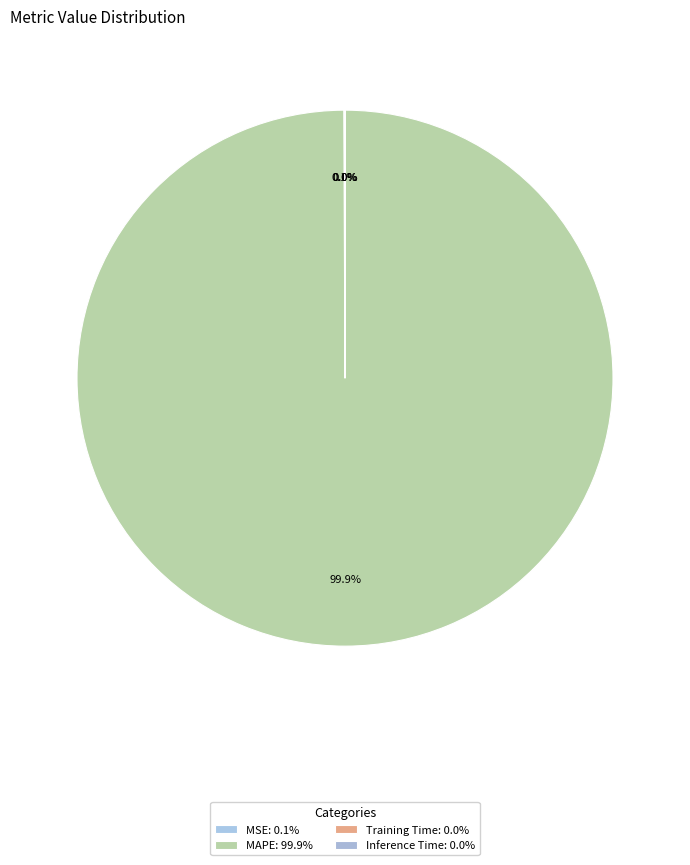

True or false: MAPE accounts for 90% of the total.

False